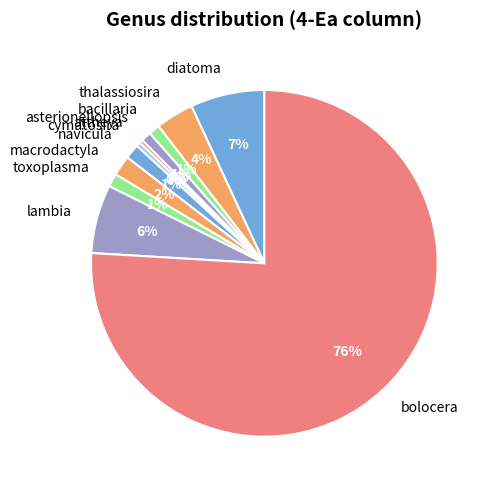

Does lambia represent more than half of the total?

No